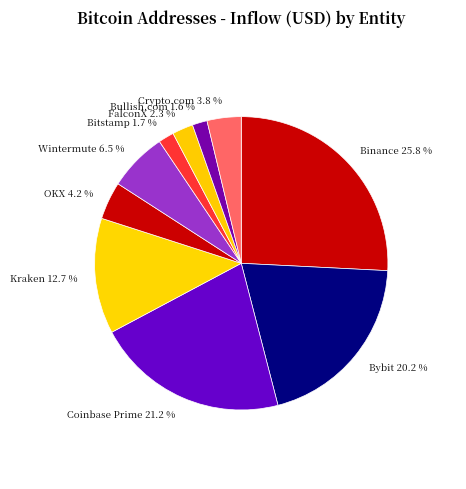

Between Kraken and Coinbase Prime, which is larger?

Coinbase Prime